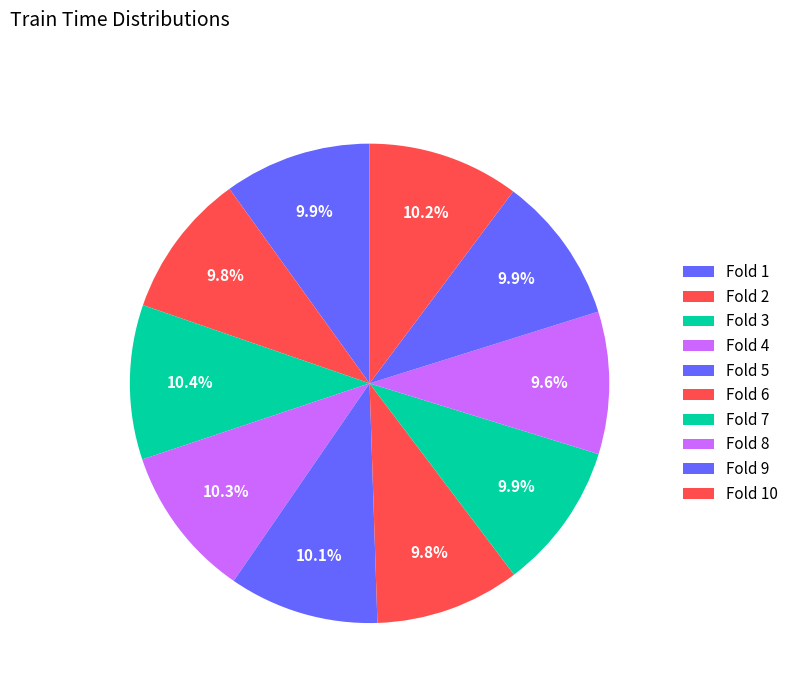

Rank the categories by value from lowest to highest.

Fold 8, Fold 2, Fold 6, Fold 7, Fold 1, Fold 9, Fold 5, Fold 10, Fold 4, Fold 3